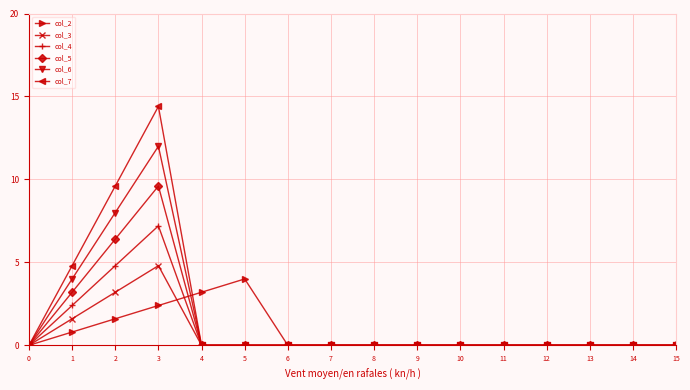

Reading left to right, what are all the values shown in this chart?

col_2: 0=0.0	1=0.8	2=1.6	3=2.4	4=3.2	5=4.0	6=0.0	7=0.0	8=0.0	9=0.0	10=0.0	11=0.0	12=0.0	13=0.0	14=0.0	15=0.0
col_3: 0=0.0	1=1.6	2=3.2	3=4.8	4=0.0	5=0.0	6=0.0	7=0.0	8=0.0	9=0.0	10=0.0	11=0.0	12=0.0	13=0.0	14=0.0	15=0.0
col_4: 0=0.0	1=2.4	2=4.8	3=7.2	4=0.0	5=0.0	6=0.0	7=0.0	8=0.0	9=0.0	10=0.0	11=0.0	12=0.0	13=0.0	14=0.0	15=0.0
col_5: 0=0.0	1=3.2	2=6.4	3=9.6	4=0.0	5=0.0	6=0.0	7=0.0	8=0.0	9=0.0	10=0.0	11=0.0	12=0.0	13=0.0	14=0.0	15=0.0
col_6: 0=0.0	1=4.0	2=8.0	3=12.0	4=0.0	5=0.0	6=0.0	7=0.0	8=0.0	9=0.0	10=0.0	11=0.0	12=0.0	13=0.0	14=0.0	15=0.0
col_7: 0=0.0	1=4.8	2=9.6	3=14.4	4=0.0	5=0.0	6=0.0	7=0.0	8=0.0	9=0.0	10=0.0	11=0.0	12=0.0	13=0.0	14=0.0	15=0.0